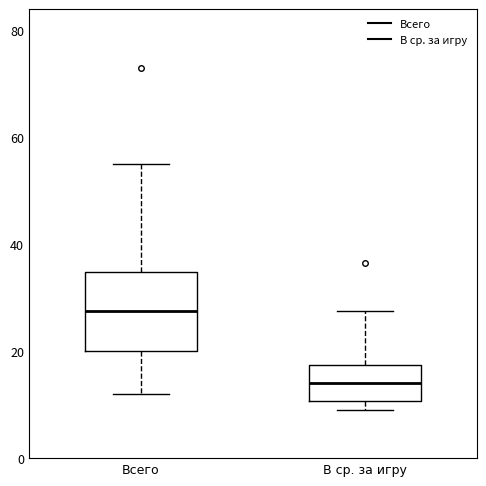

Reading left to right, read every box against the y-axis: the position of its median line, the range the box covers, and the ends of its whiskers. The values are not printed on the chart, so give them approximately, as read against the axis.

Всего: median 28, box 20 to 34, whiskers 12 to 56
В ср. за игру: median 14, box 10 to 18, whiskers 10 (just below the box's lower edge) to 28